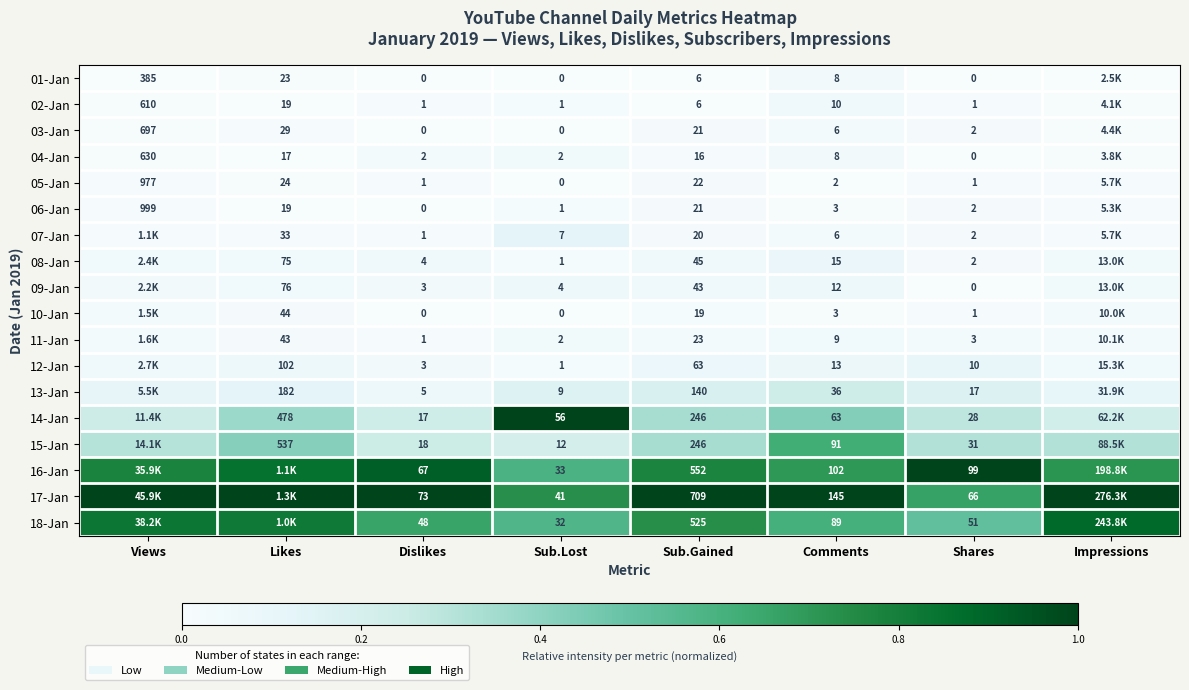

At which label does 02-Jan reach its minimum?

Sub.Gained